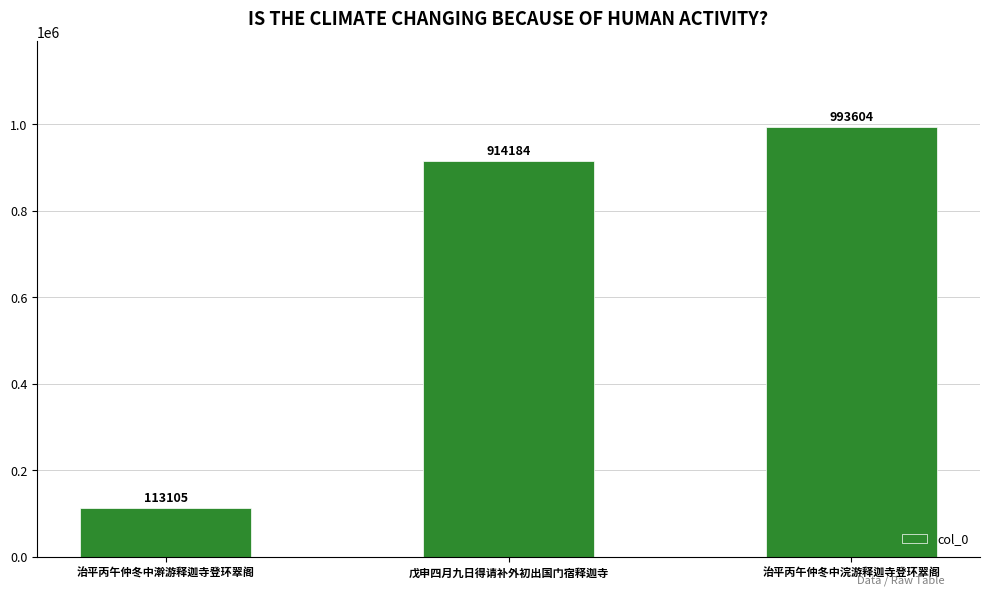

List the labels in order of value, largest first.

治平丙午仲冬中浣游释迦寺登环翠阁, 戊申四月九日得请补外初出国门宿释迦寺, 治平丙午仲冬中澣游释迦寺登环翠阁